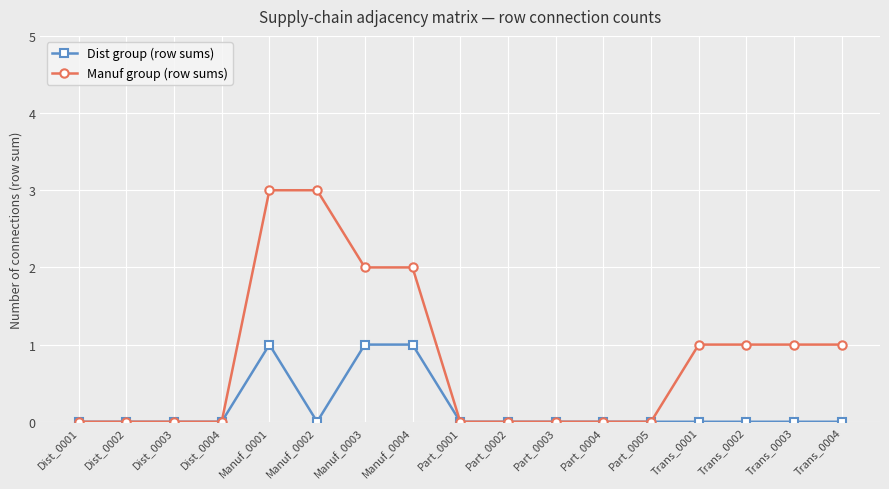

Which series has the largest range (max minus min)?

Manuf group (row sums)